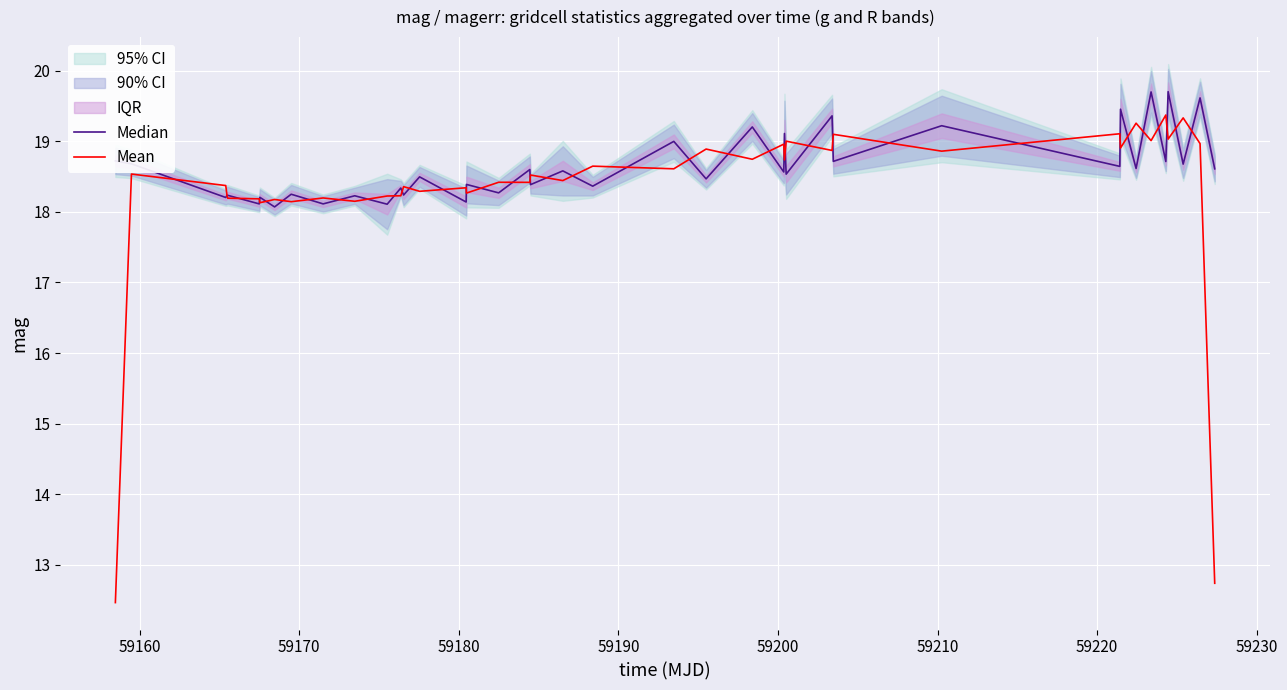

Which series has the largest range (max minus min)?

Mean